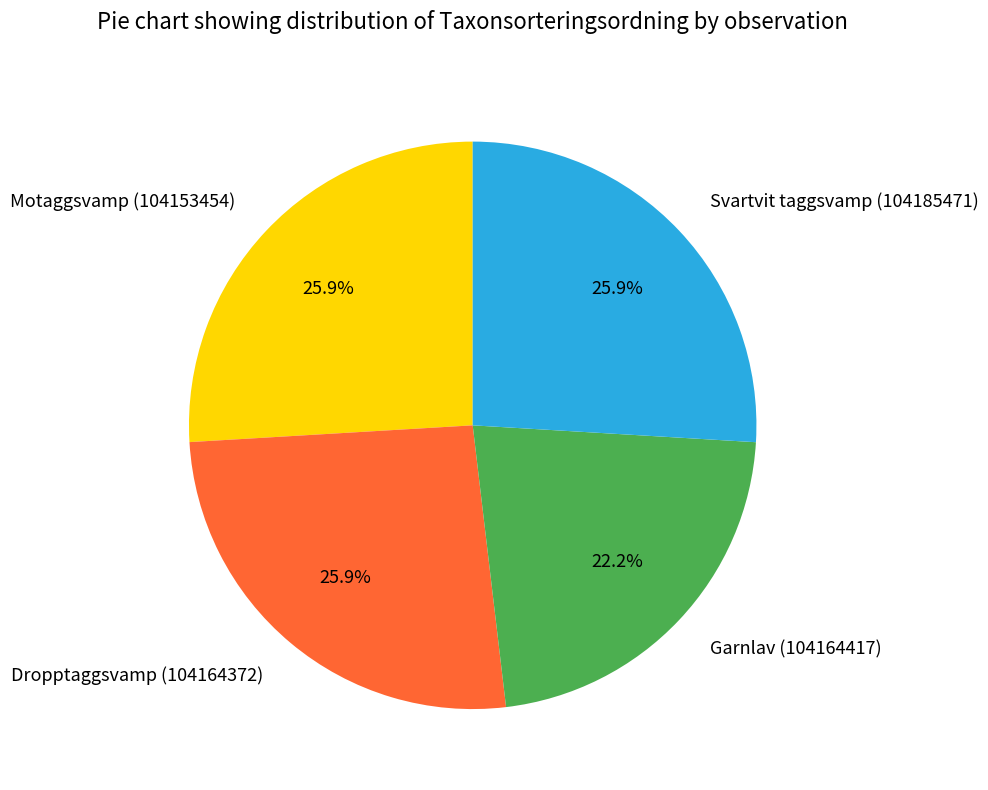

To the nearest percent, what is the difference between the largest and smallest slice percentages?

4%